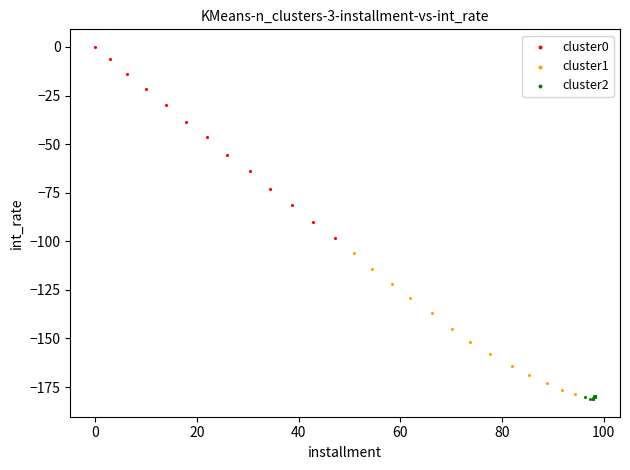

Which series has the widest spread of Y values?

cluster0